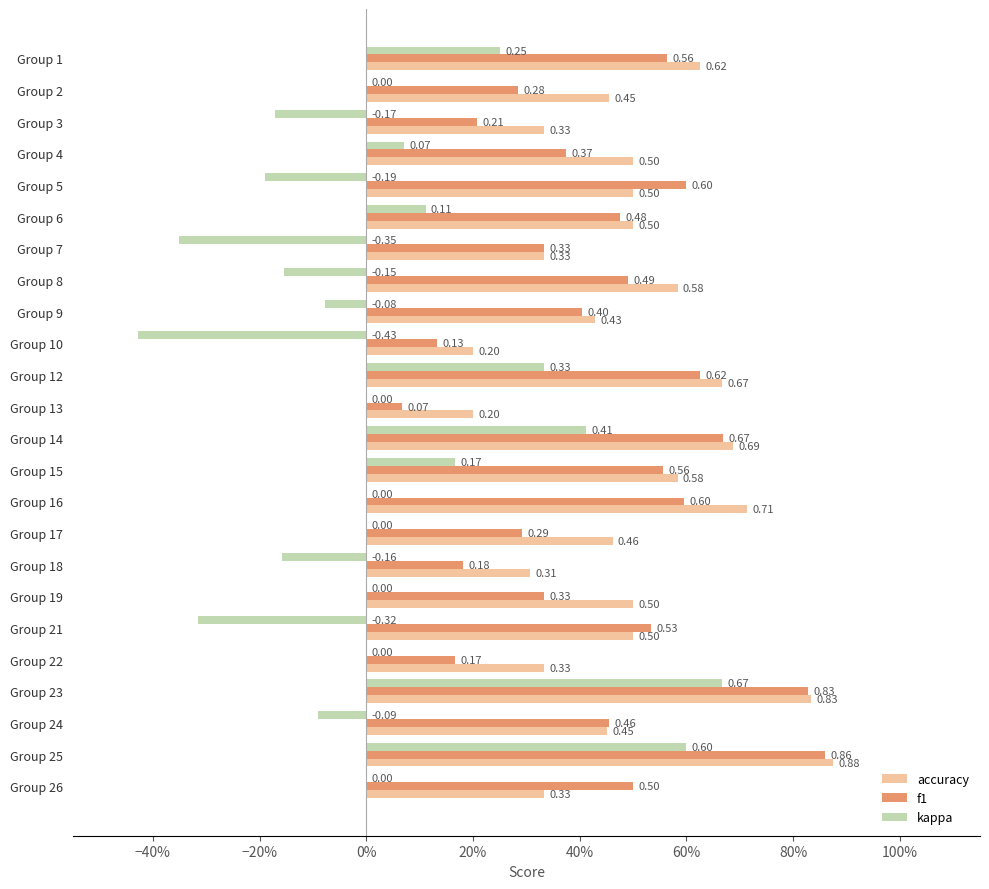

What are all the series names shown in the legend?

accuracy, f1, kappa